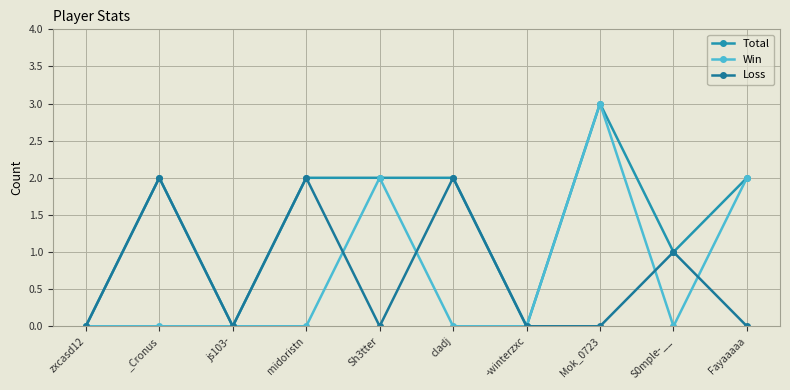

True or false: Total has a value of 0 at S0mple-__.

False